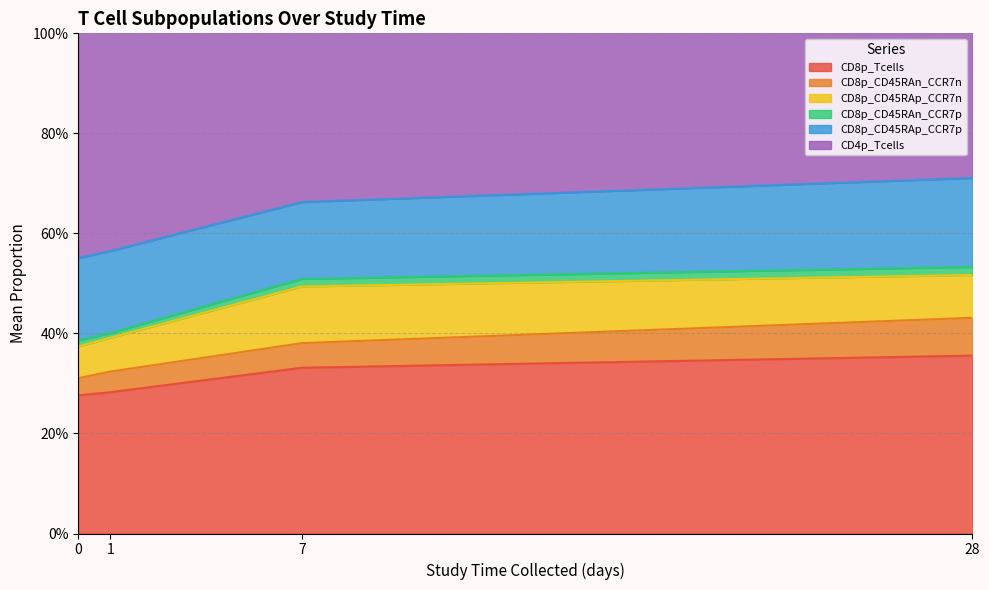

What is the value of the CD8p_CD45RAp_CCR7p point at the 17th from the left?

0.2